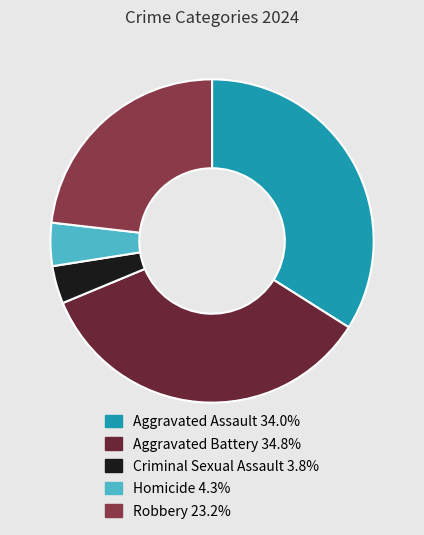

Rank the categories by value from lowest to highest.

Criminal Sexual Assault, Homicide, Robbery, Aggravated Assault, Aggravated Battery